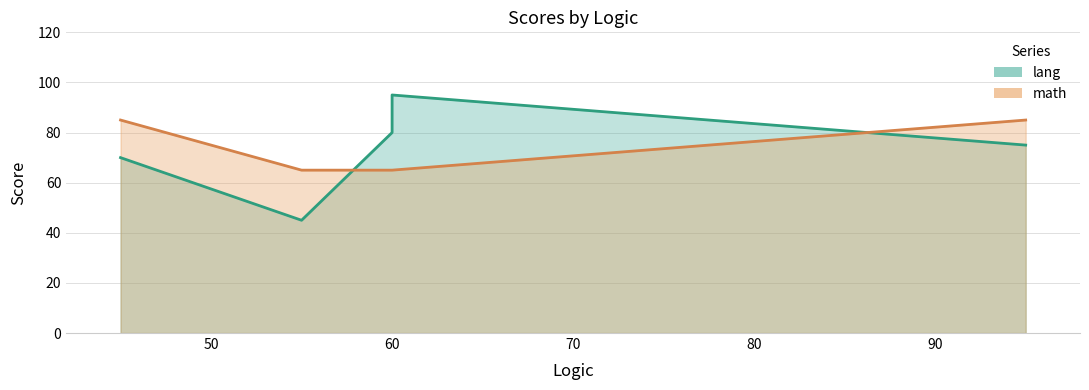

How many times do math and lang cross each other?

2